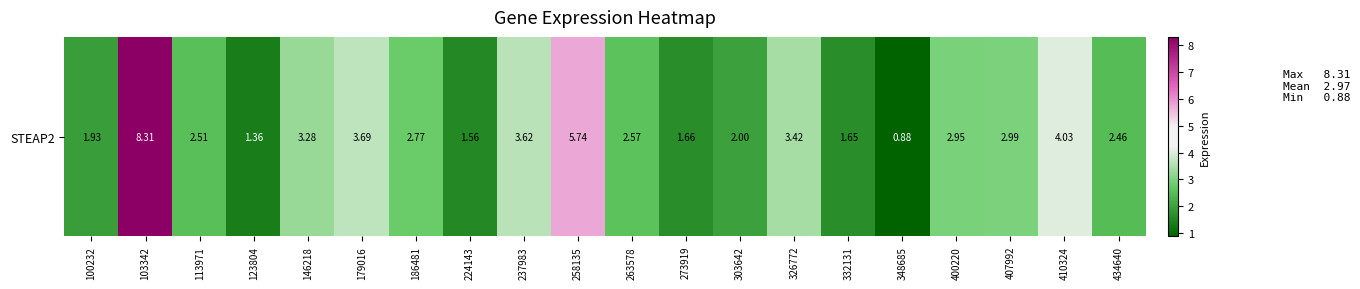

What is the maximum value shown in the chart?

8.3